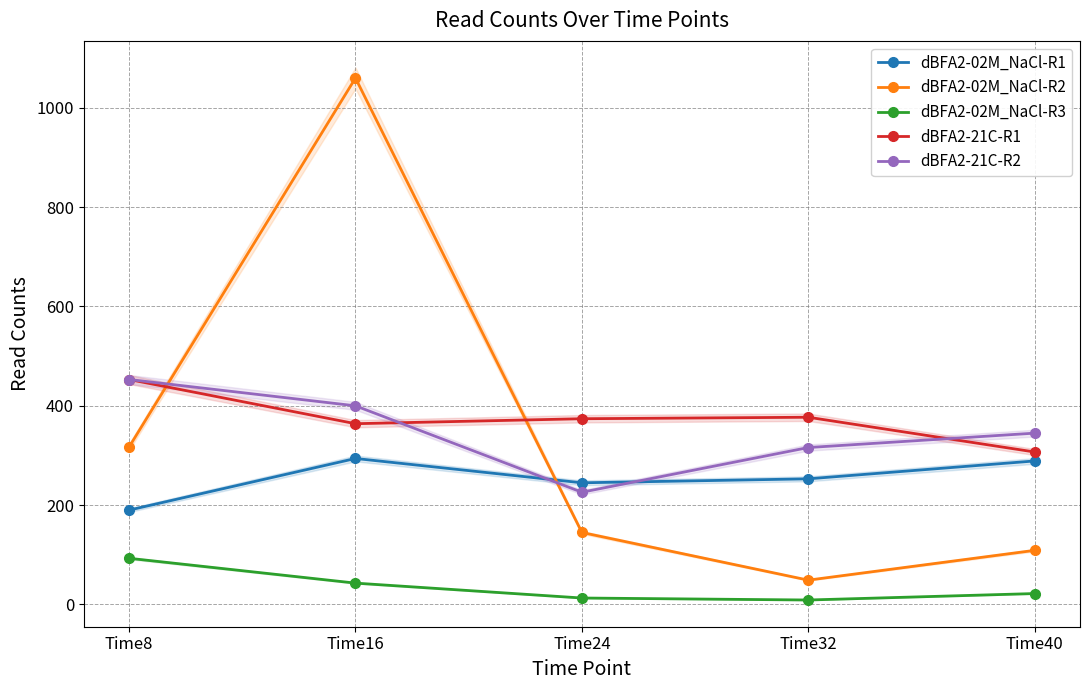

True or false: dBFA2-02M_NaCl-R3 has more than 2 points higher than both neighbors.

False